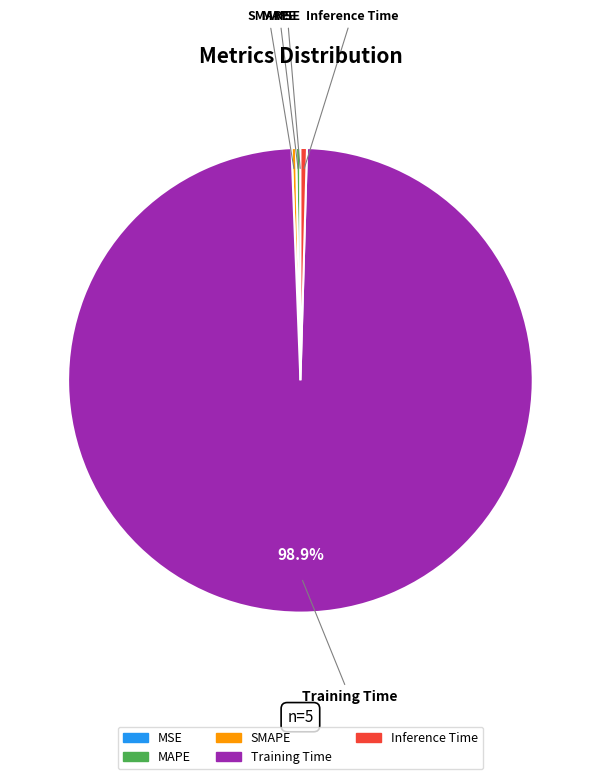

Is there a majority slice in this chart?

Yes